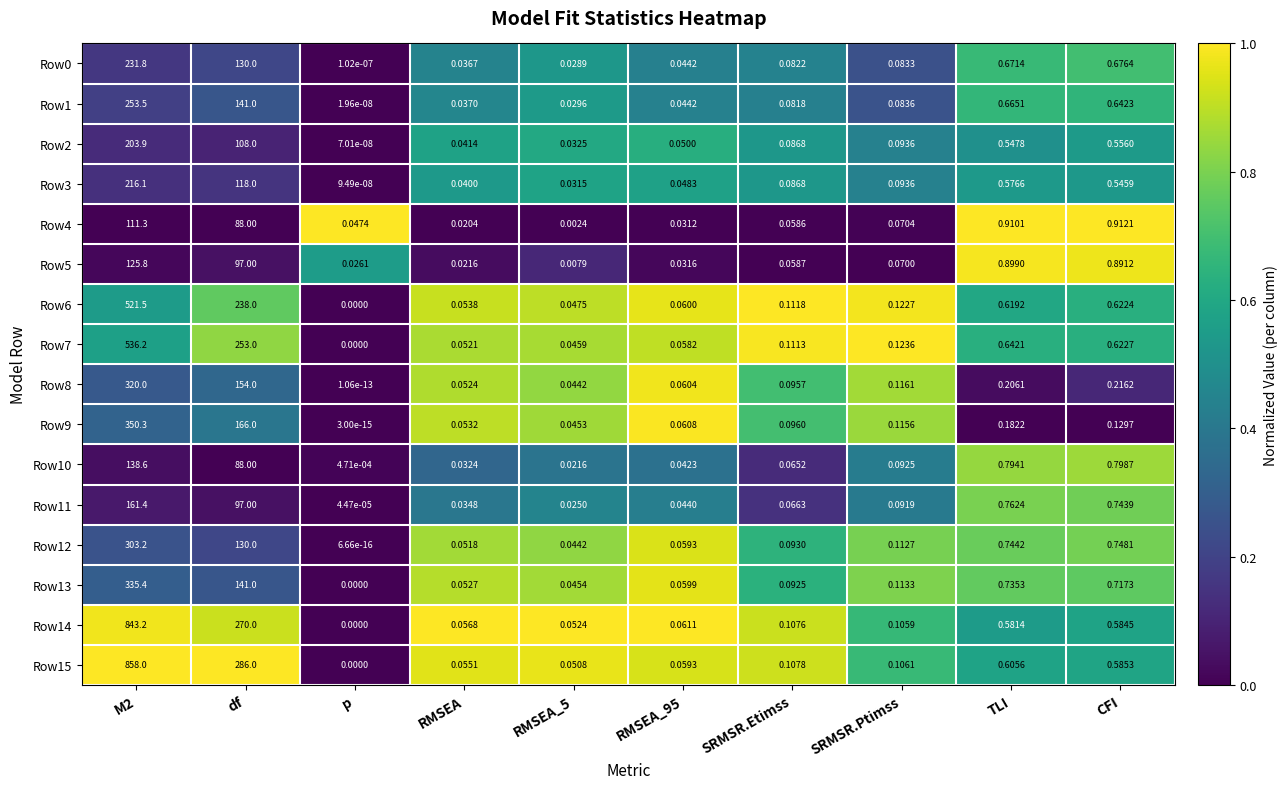

Where is Row14 nearest to the value 421?

df